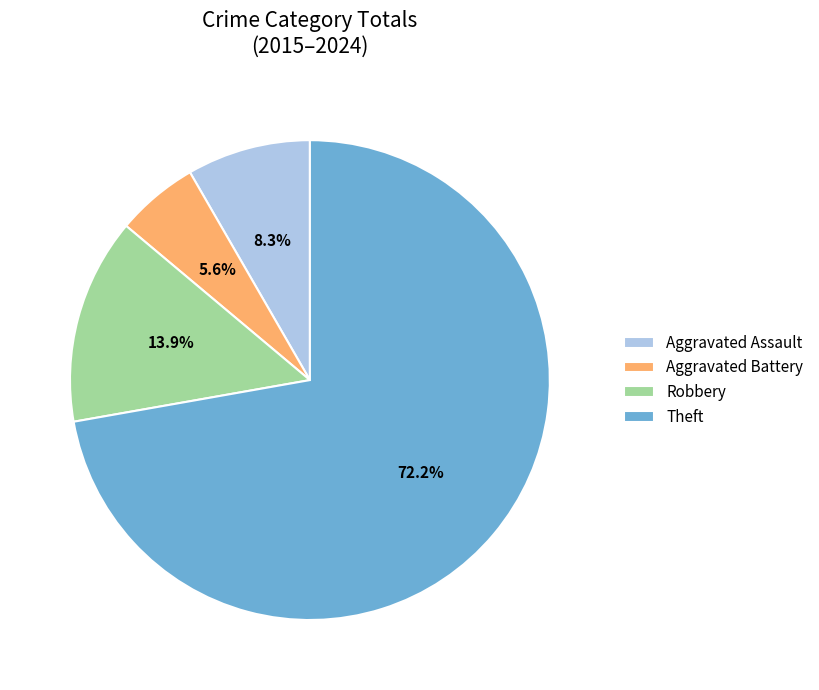

To the nearest percent, what is the average slice percentage?

25%